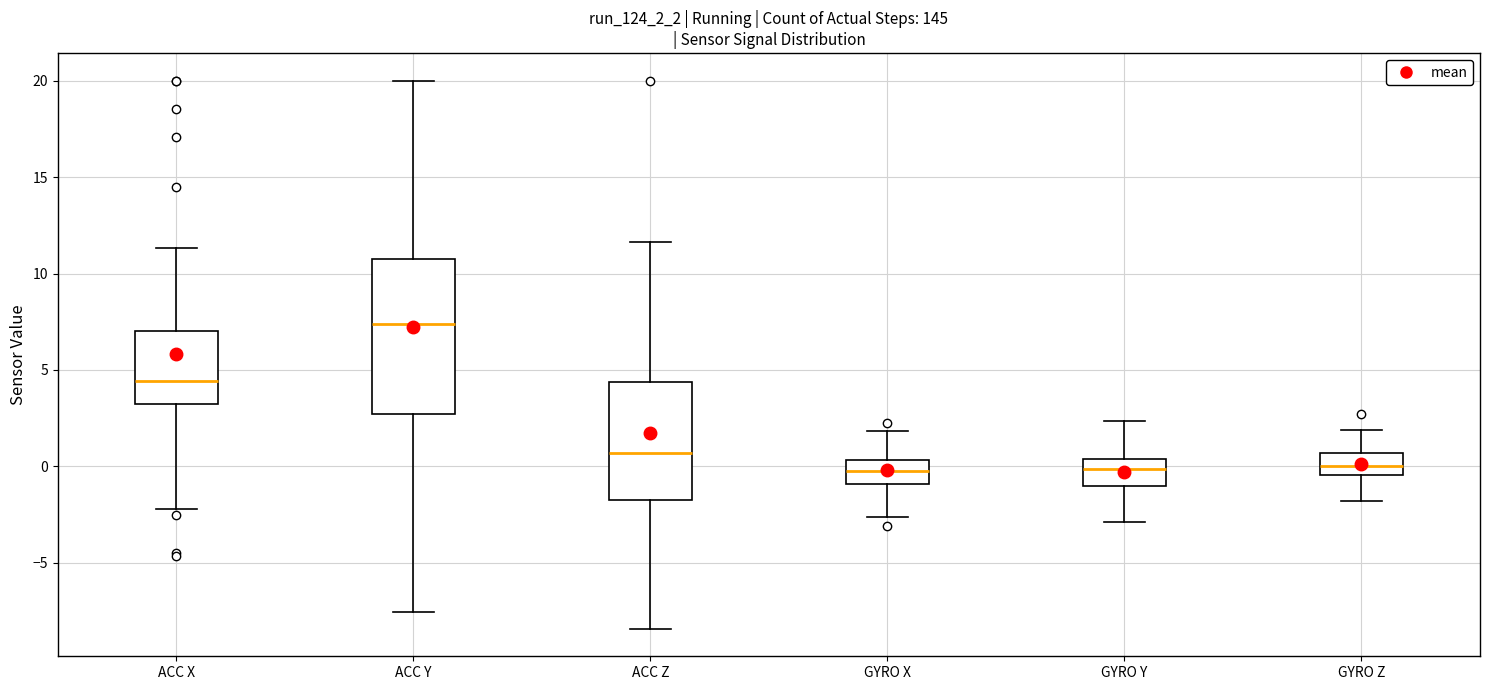

Reading left to right, read every box against the y-axis: the position of its median line, the range the box covers, and the ends of its whiskers. The values are not printed on the chart, so give them approximately, as read against the axis.

ACC X: median 4.5, box 3.0 to 7.0, whiskers -2.0 to 11.5
ACC Y: median 7.5, box 2.5 to 10.5, whiskers -7.5 to 20.0
ACC Z: median 0.5, box -2.0 to 4.5, whiskers -8.5 to 11.5
GYRO X: median 0.0, box -1.0 to 0.5, whiskers -2.5 to 2.0
GYRO Y: median 0.0, box -1.0 to 0.5, whiskers -3.0 to 2.5
GYRO Z: median 0.0, box -0.5 to 0.5, whiskers -2.0 to 2.0